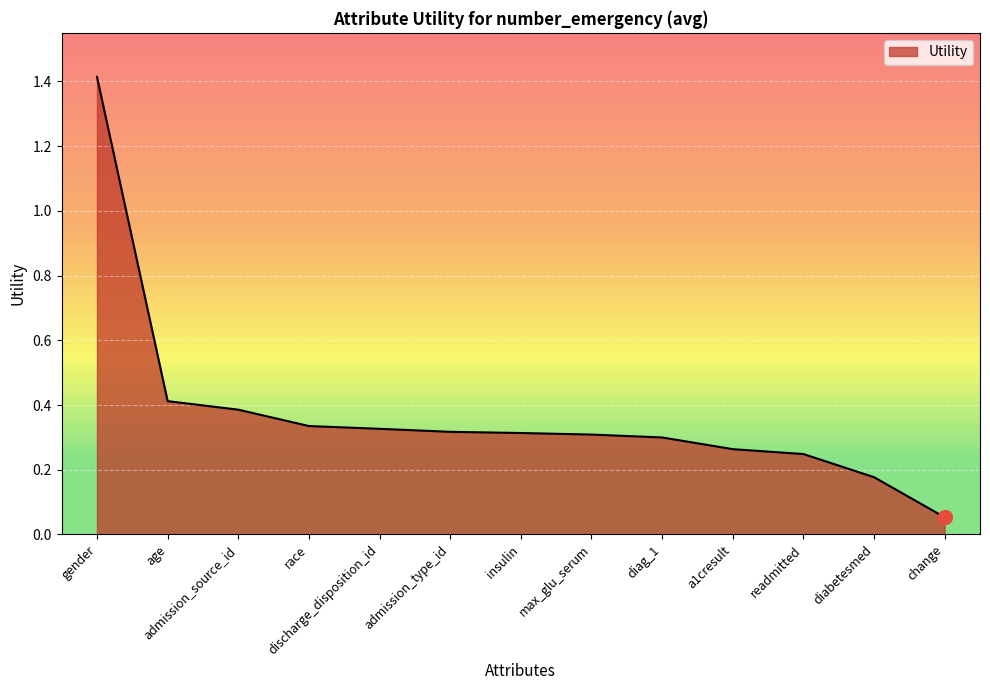

What position from the left is gender?

1